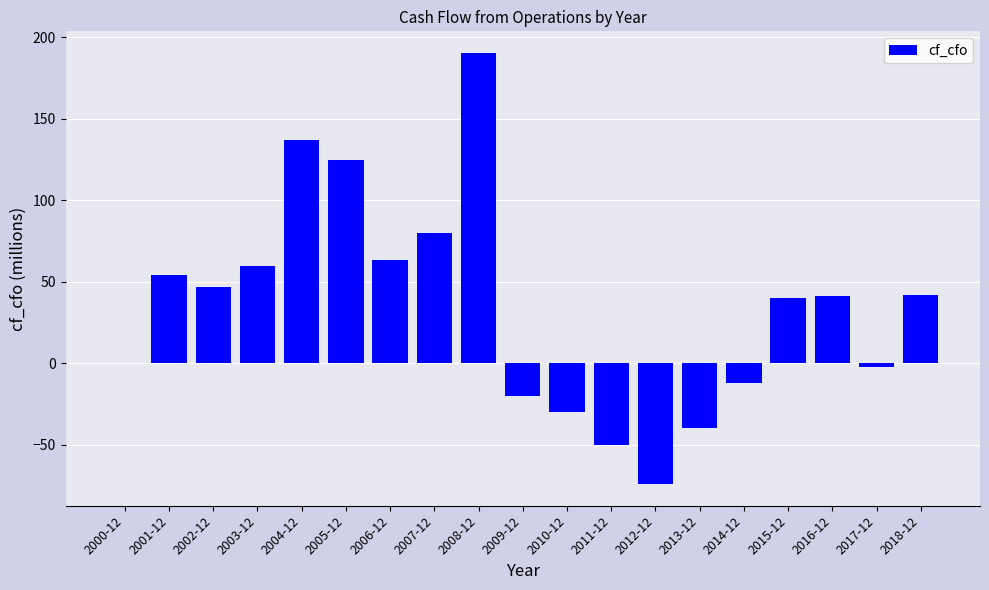

True or false: the data shows -12.3 at 2014-12.

True